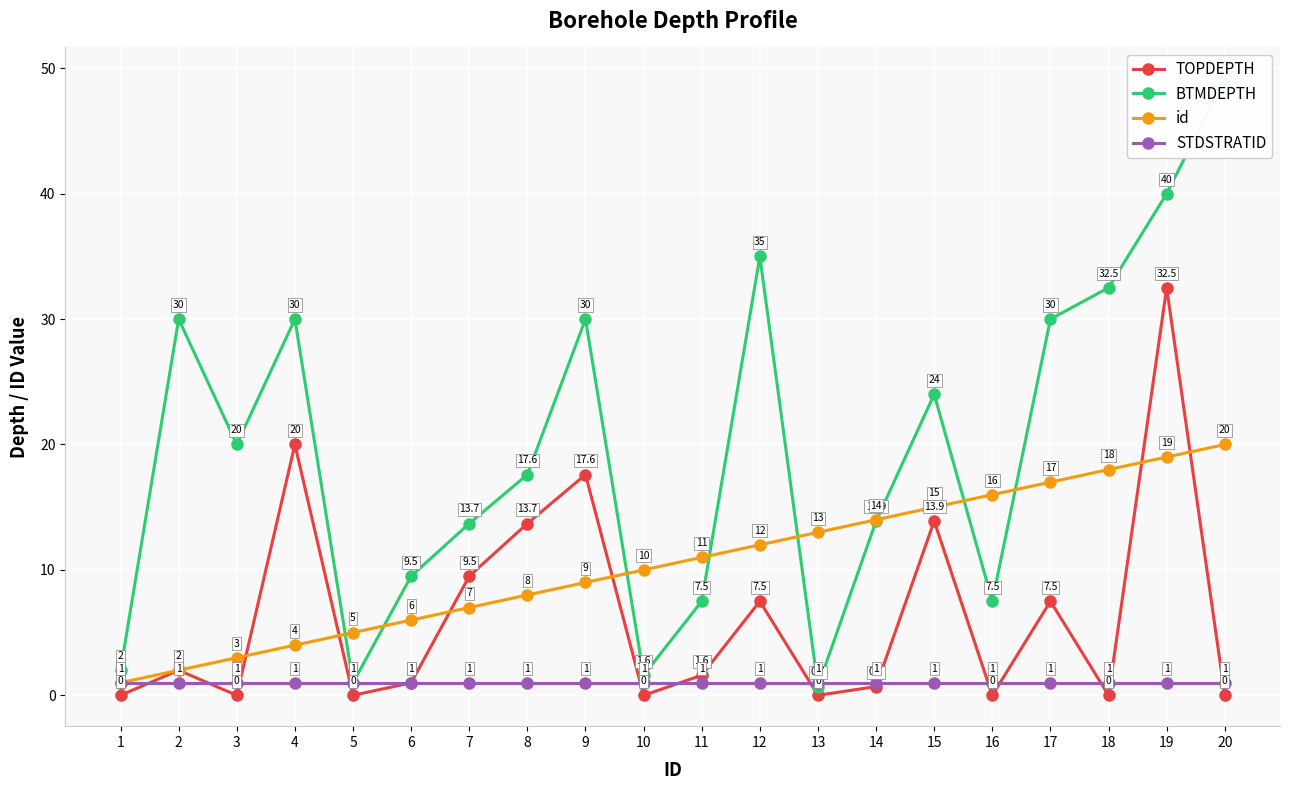

Which series has the largest total across all categories?

BTMDEPTH